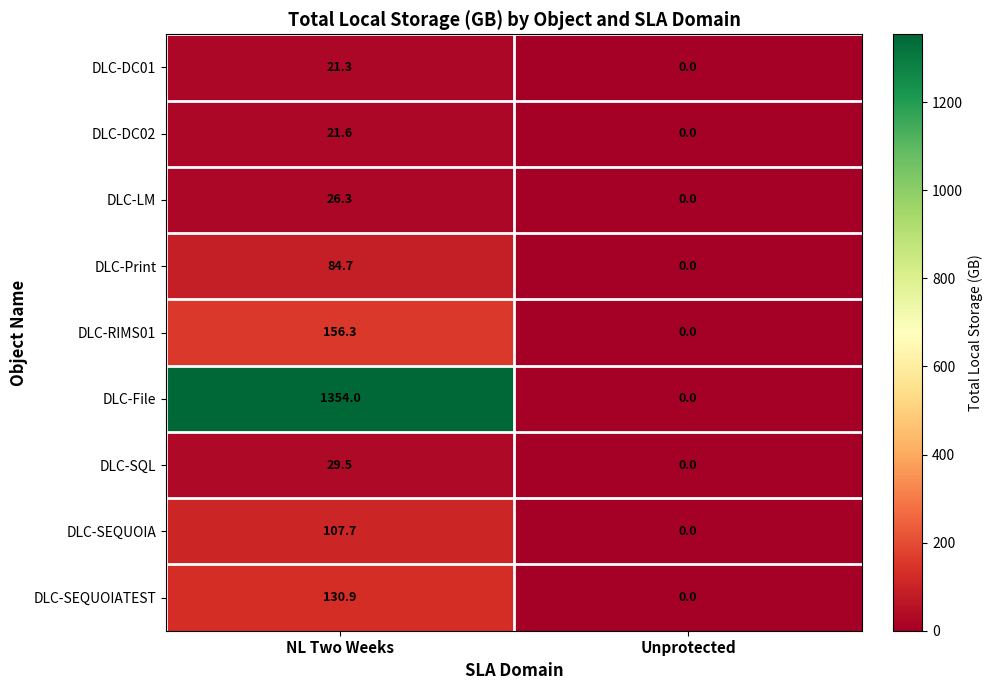

At NL Two Weeks, list the series in order from smallest to largest.

DLC-DC01, DLC-DC02, DLC-LM, DLC-SQL, DLC-Print, DLC-SEQUOIA, DLC-SEQUOIATEST, DLC-RIMS01, DLC-File